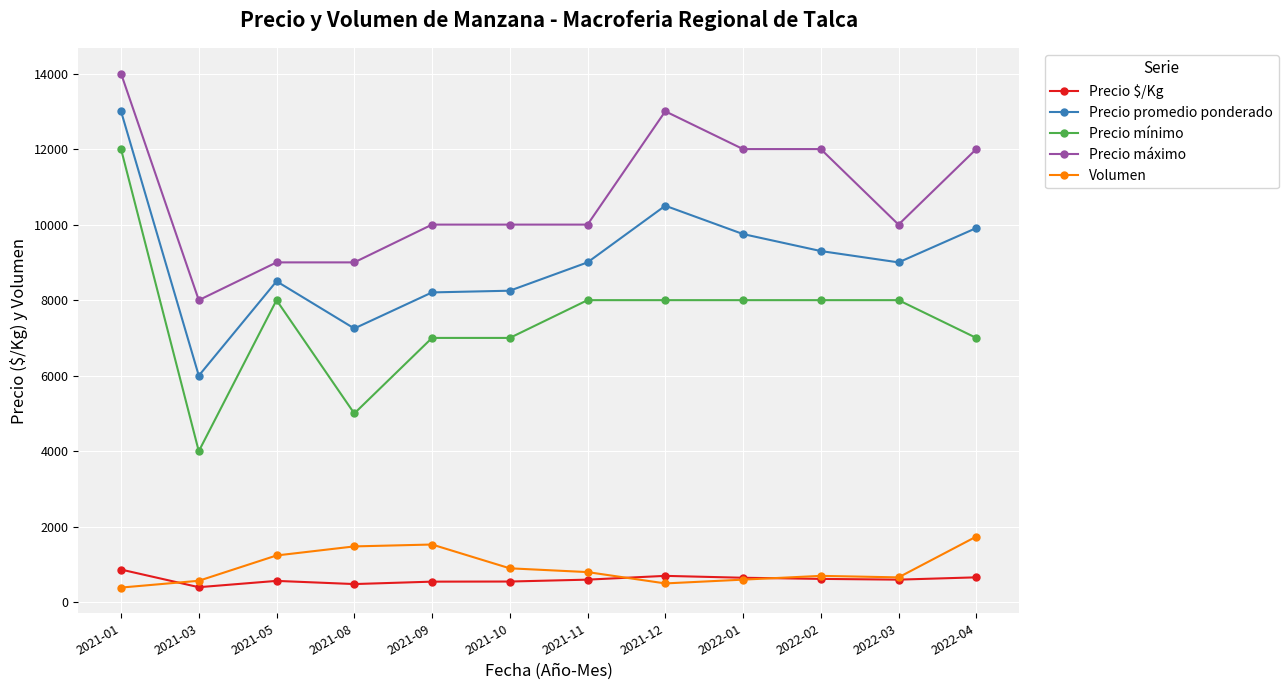

What is the label of the 4th point from the left?

2021-08